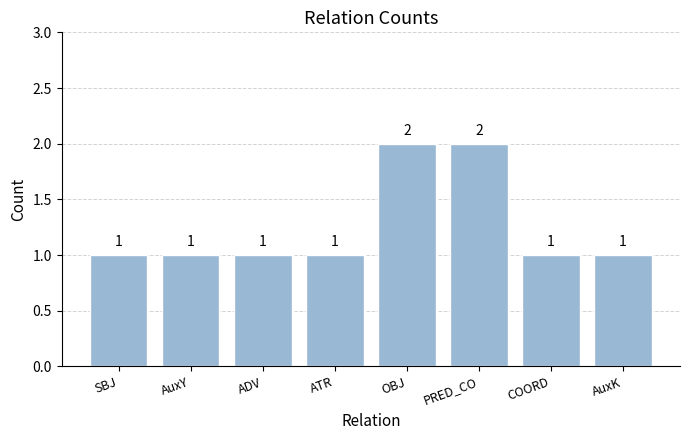

Reading right to left, transcribe all the data shown in this chart.

1	1	2	2	1	1	1	1